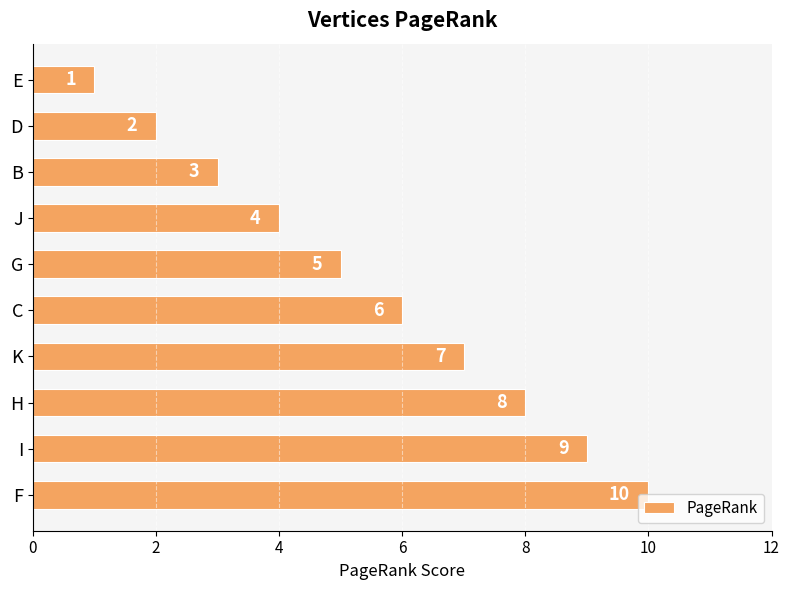

What is the difference between the second highest and minimum values?

8